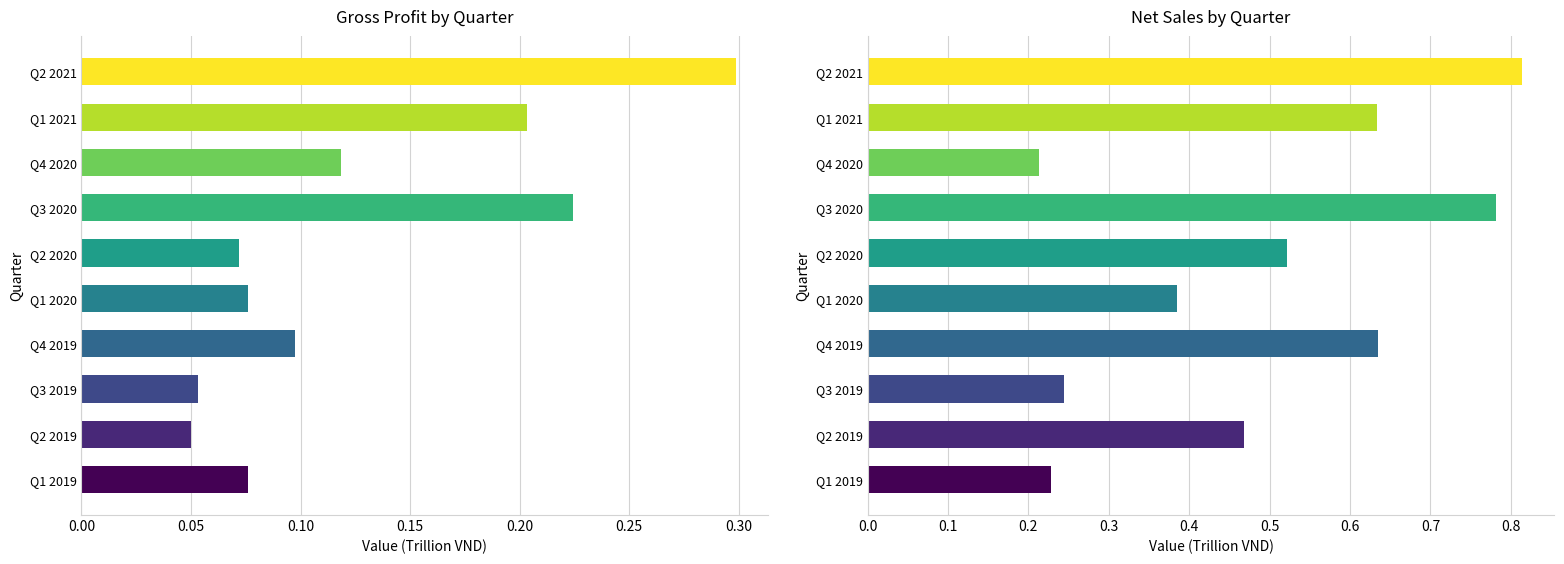

Count the number of data series in this chart.

2